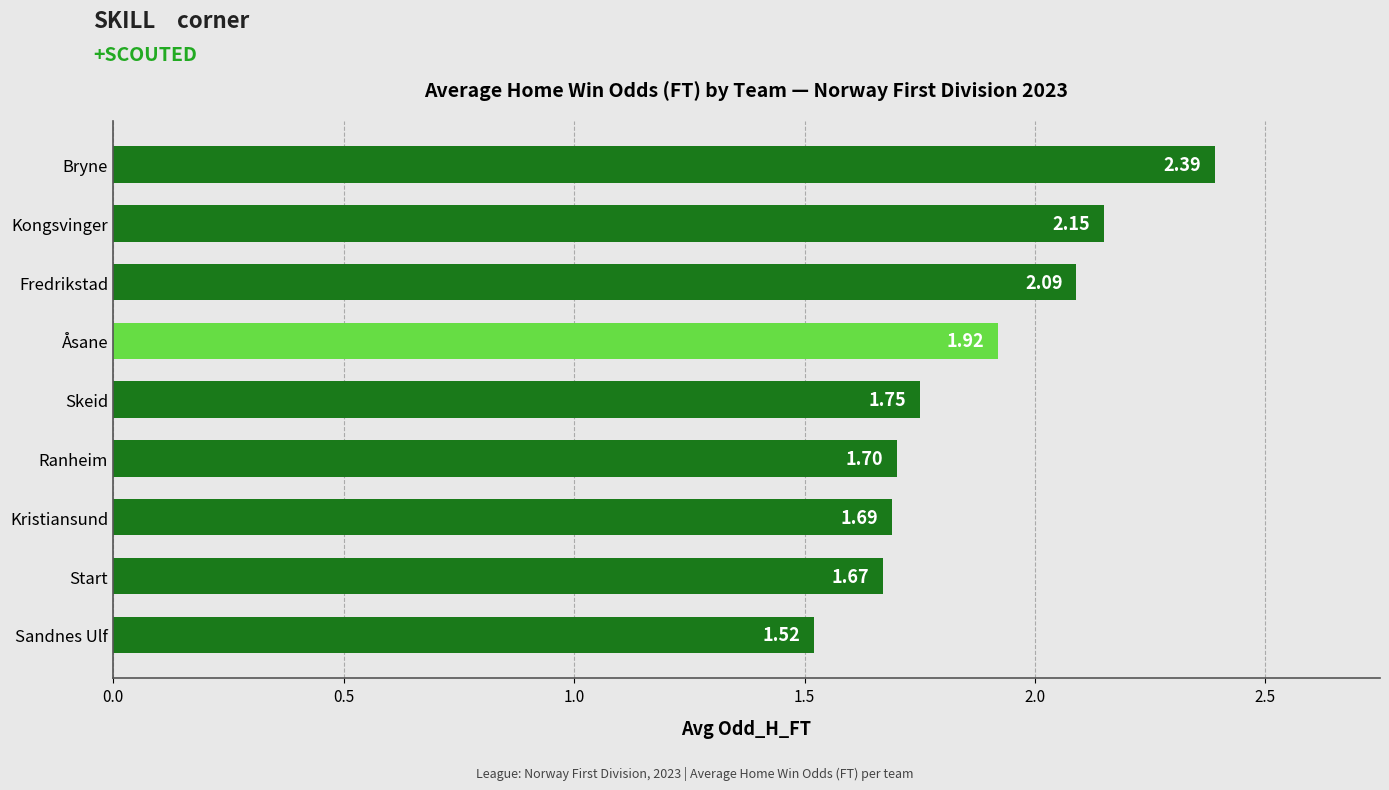

Which category has the lowest value across all series?

Sandnes Ulf